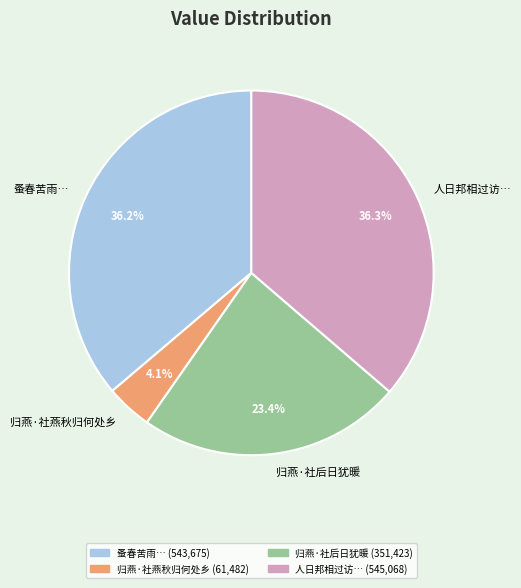

Is there any slice that represents more than half of the pie?

No